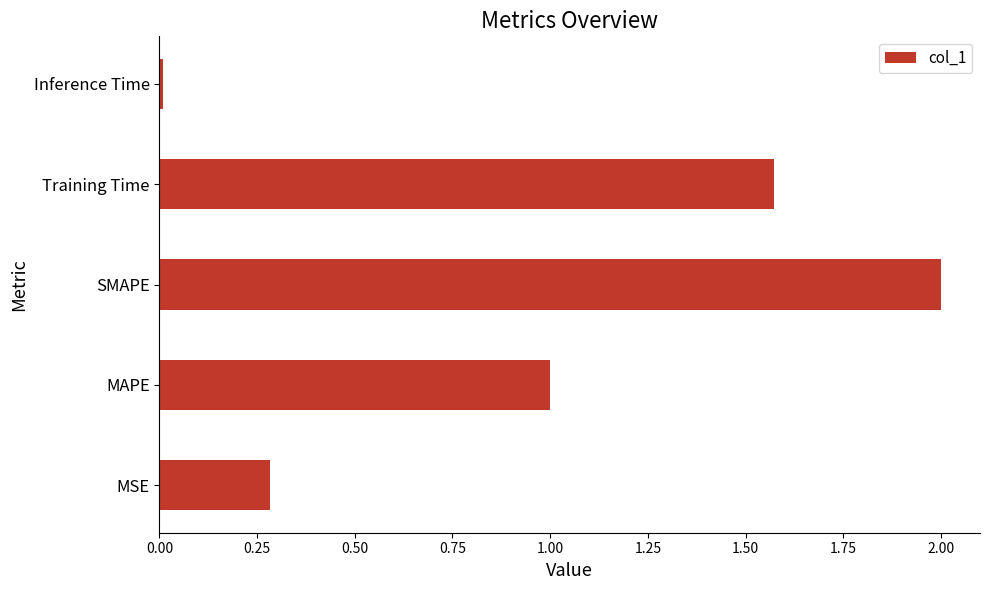

What is the change in value from MAPE to Training Time?

+0.6